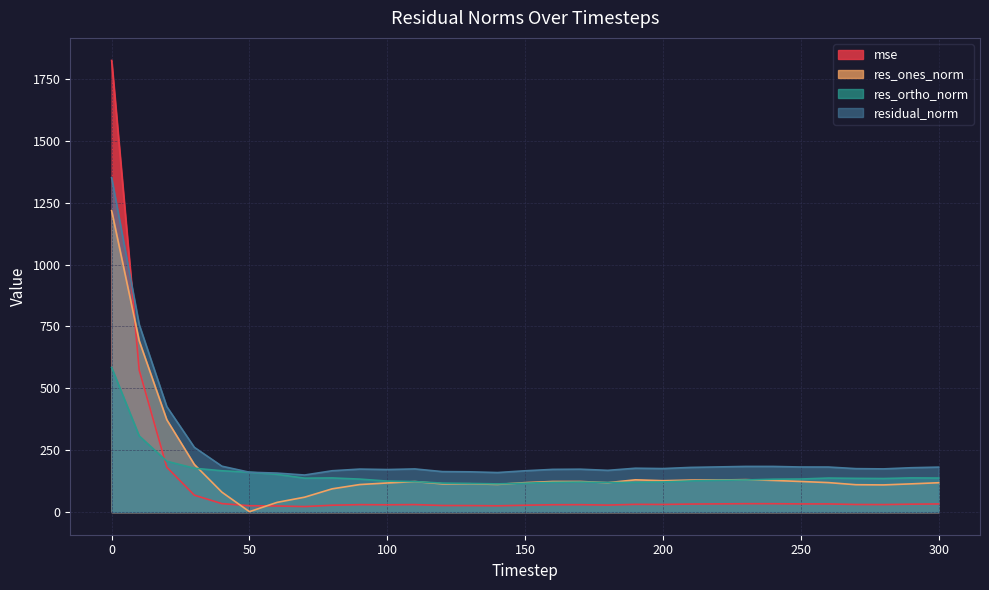

What is the difference between the maximum and minimum values in the mse series?

1801.8